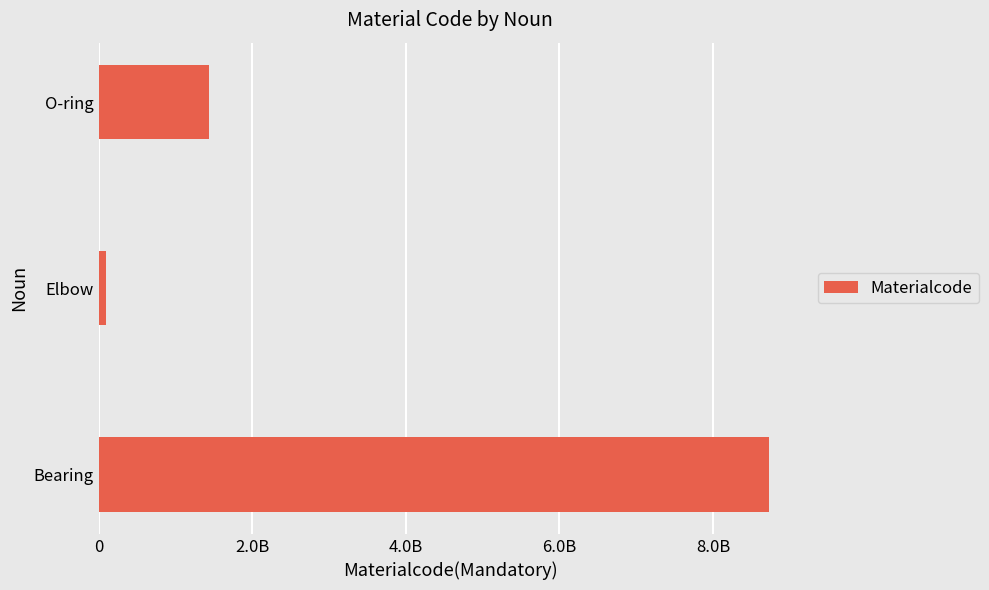

Does the chart contain any negative values?

No